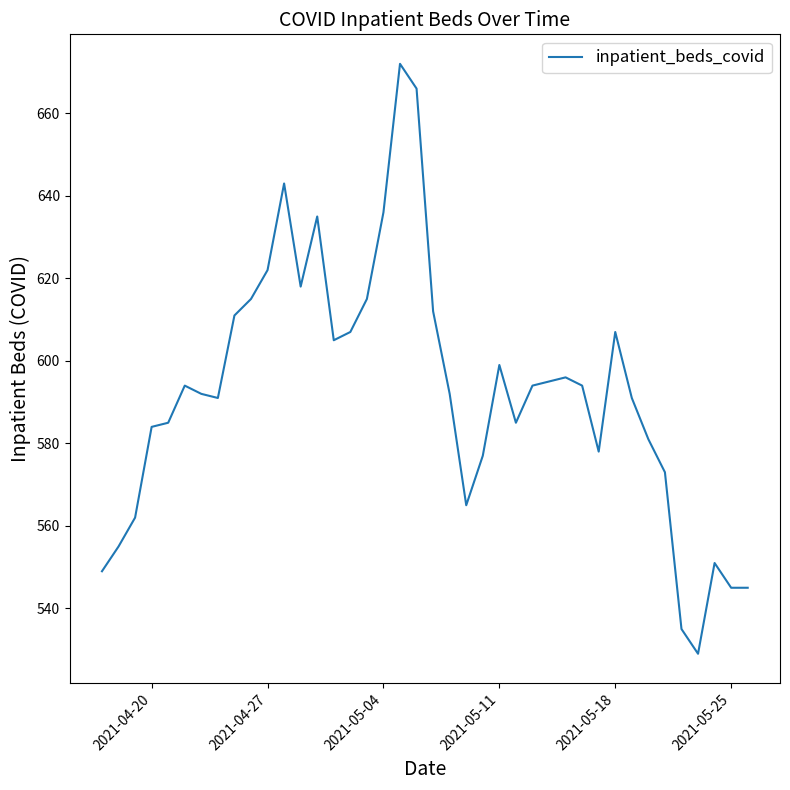

What is the smallest value displayed?

529